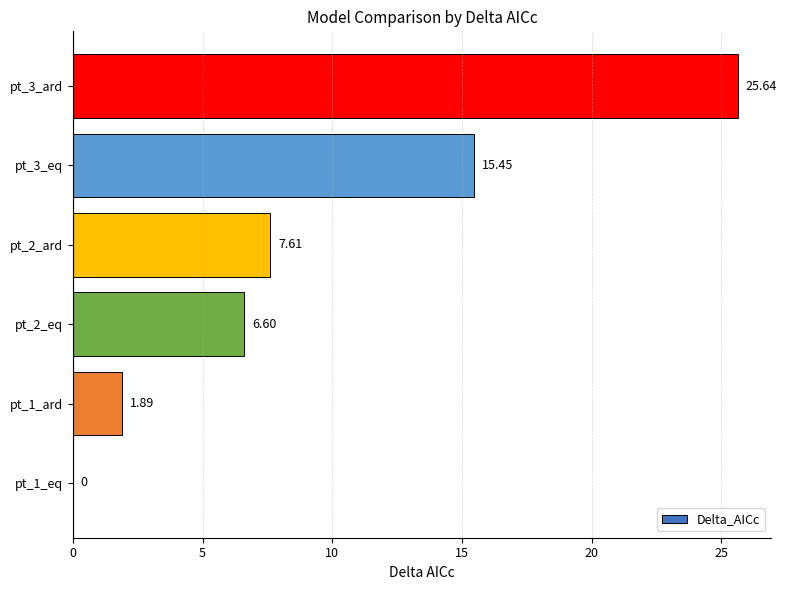

Are the bars horizontal?

Yes